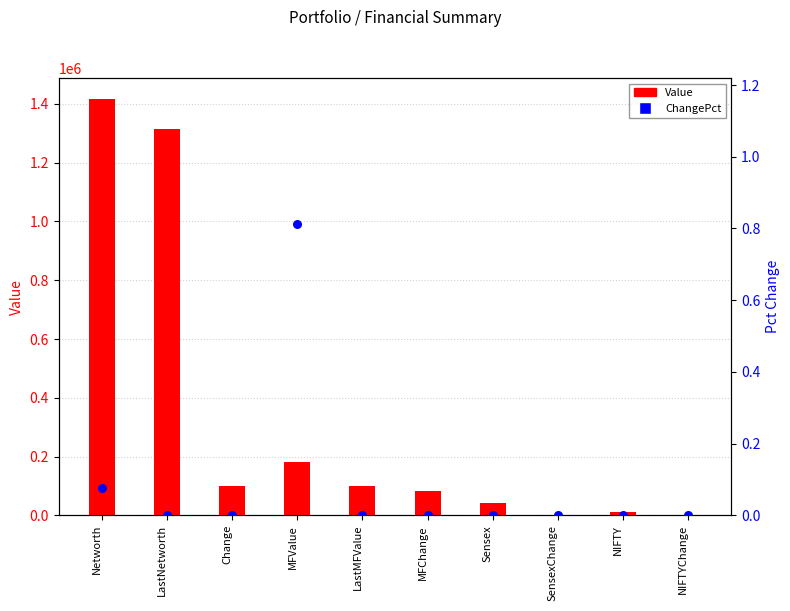

Is the value of Value at Change greater than the value of ChangePct at Sensex?

Yes